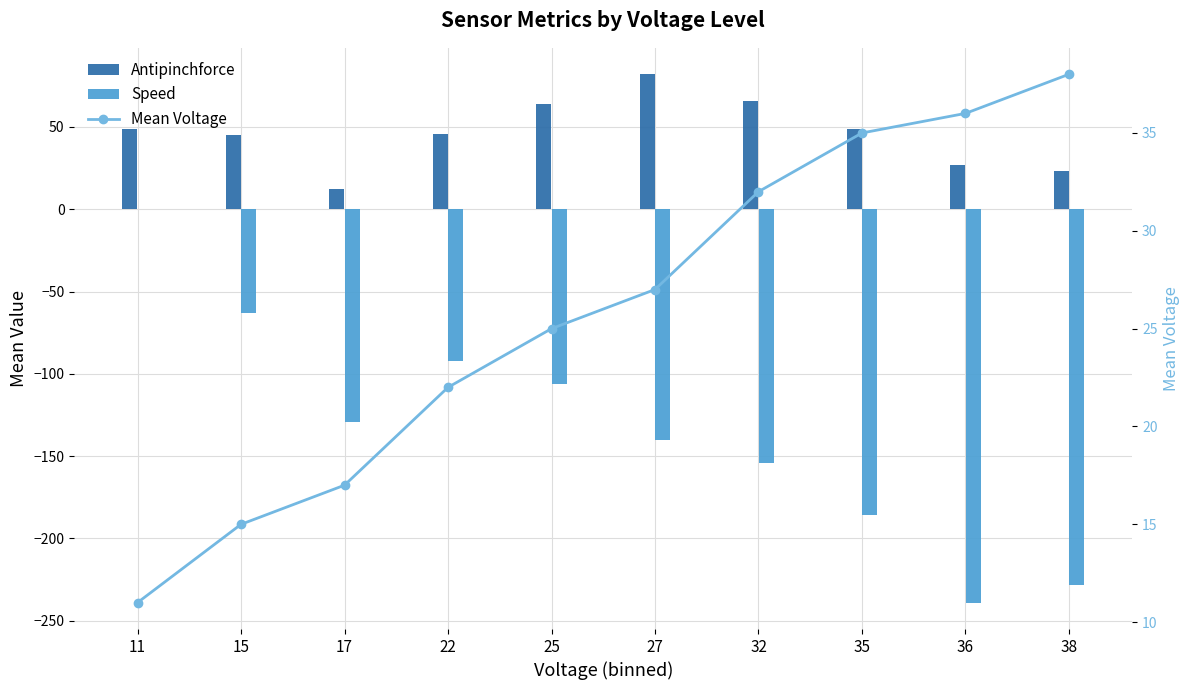

Is the value of Antipinchforce at 17 greater than the value of Mean Voltage at 22?

No